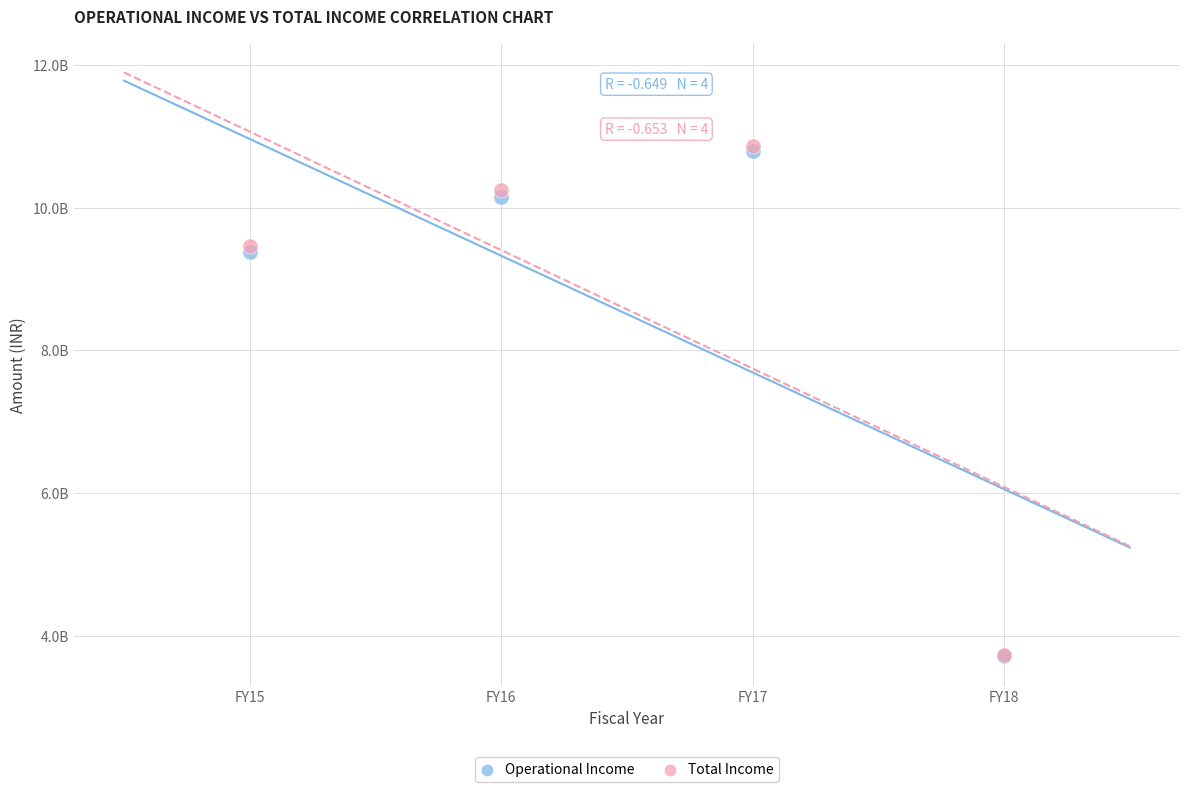

Which series has the widest spread of Y values?

Total Income